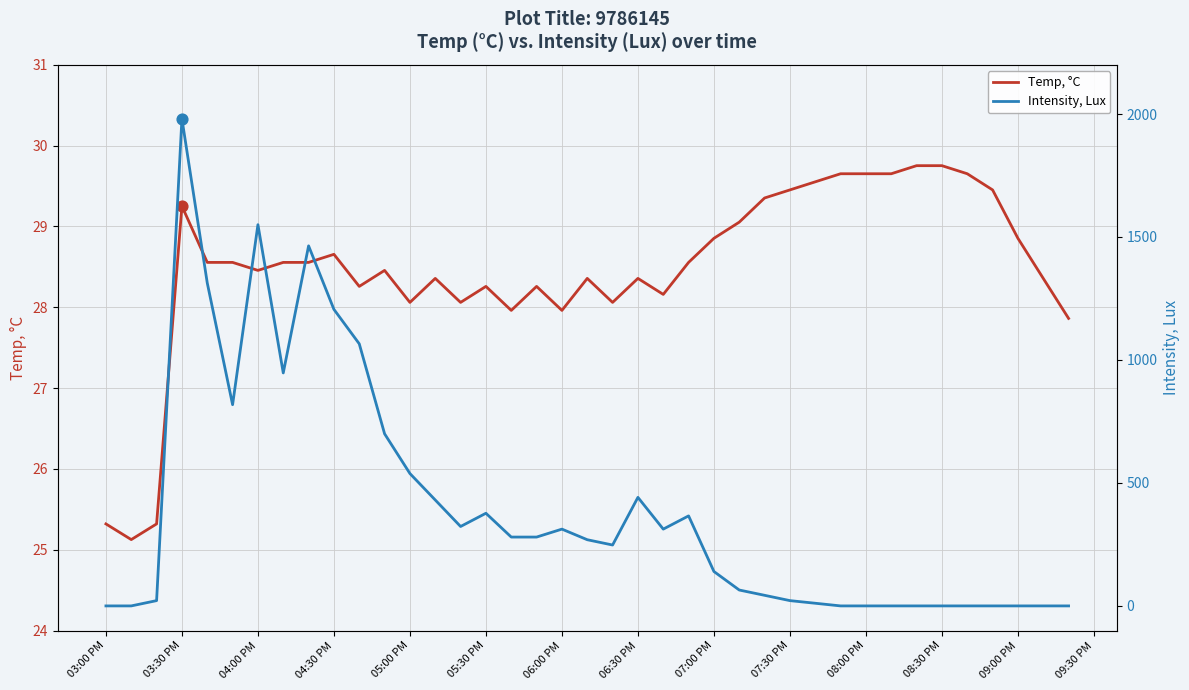

Which series contains the lowest Y value?

Intensity, Lux